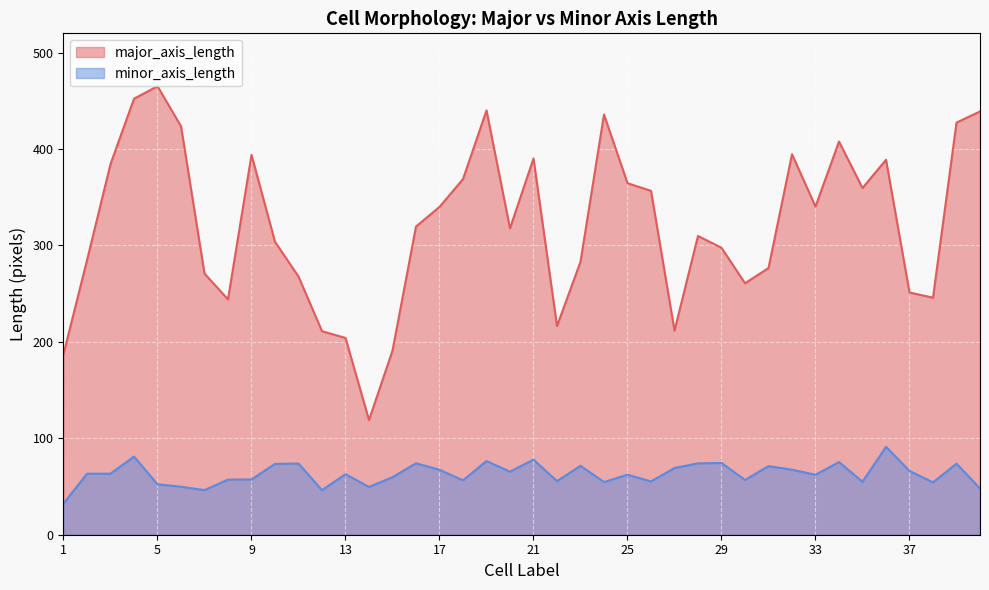

Where is minor_axis_length nearest to the value 61?

33